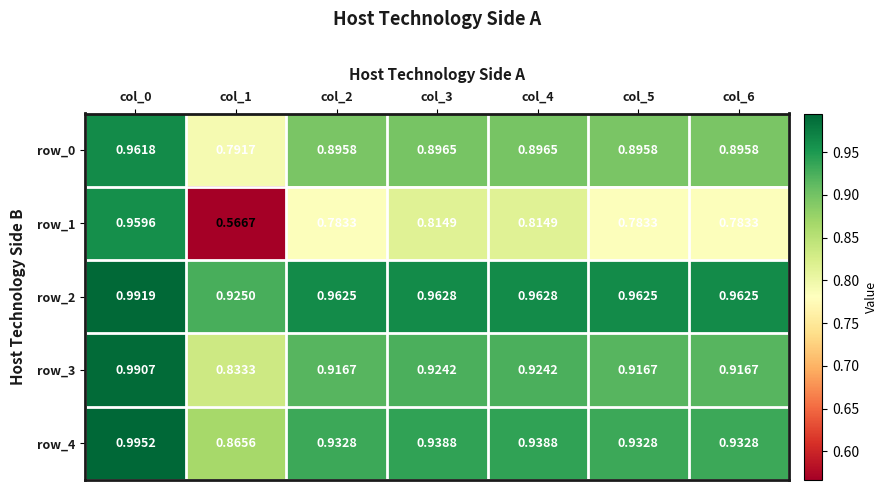

List the series in order of their peak value, highest first.

row_4, row_2, row_3, row_0, row_1